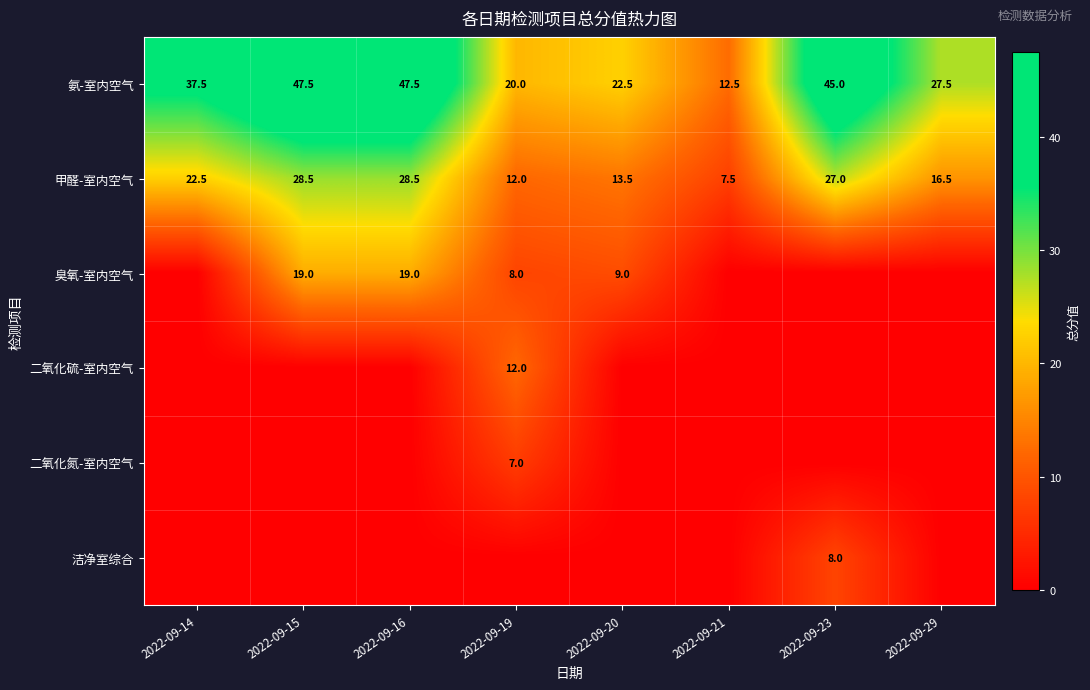

At which label does 氨-室内空气 reach its minimum?

2022-09-21